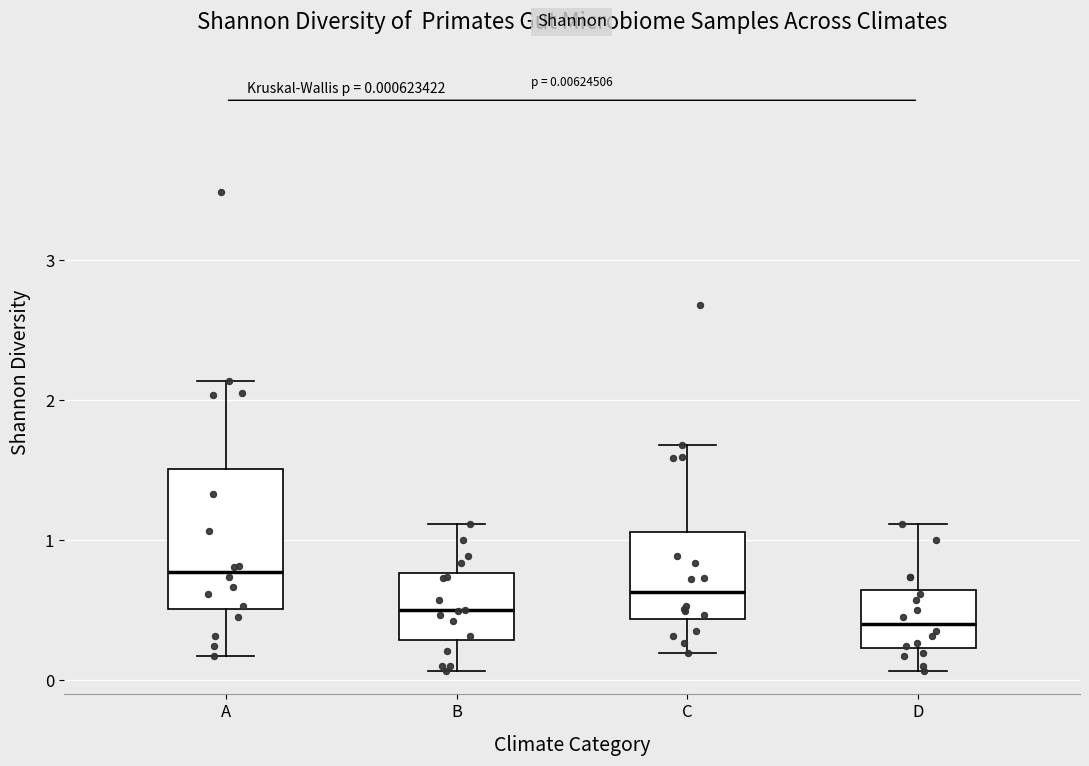

Which box is the tallest, from its lower edge to its upper edge?

A